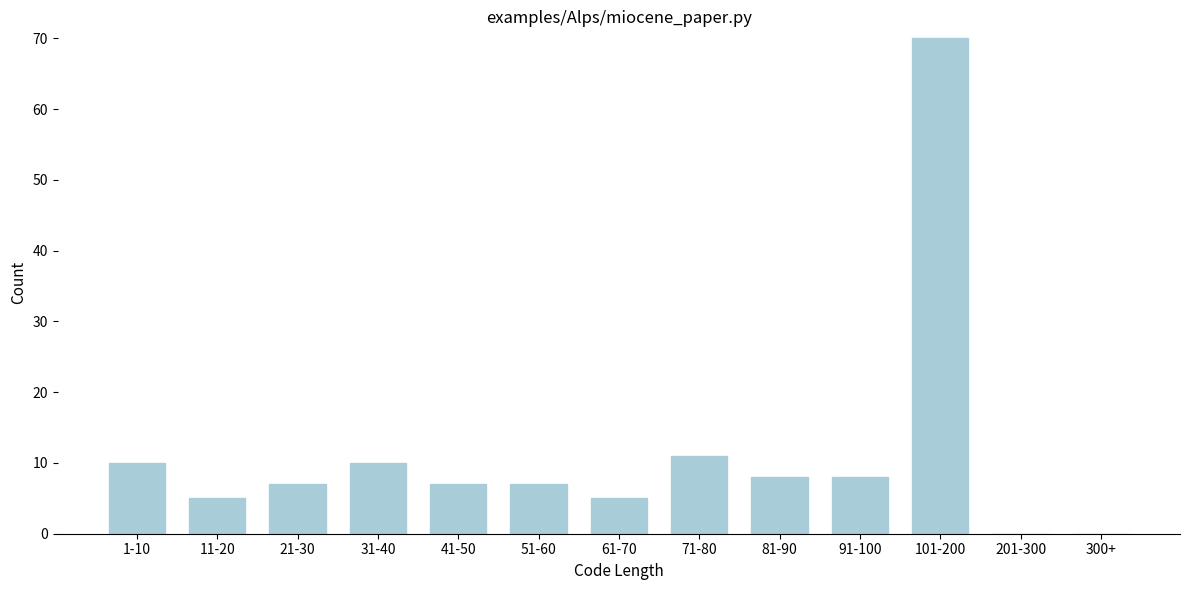

Reading left to right, extract all data points from this chart.

1-10=10	11-20=5	21-30=7	31-40=10	41-50=7	51-60=7	61-70=5	71-80=11	81-90=8	91-100=8	101-200=70	201-300=0	300+=0